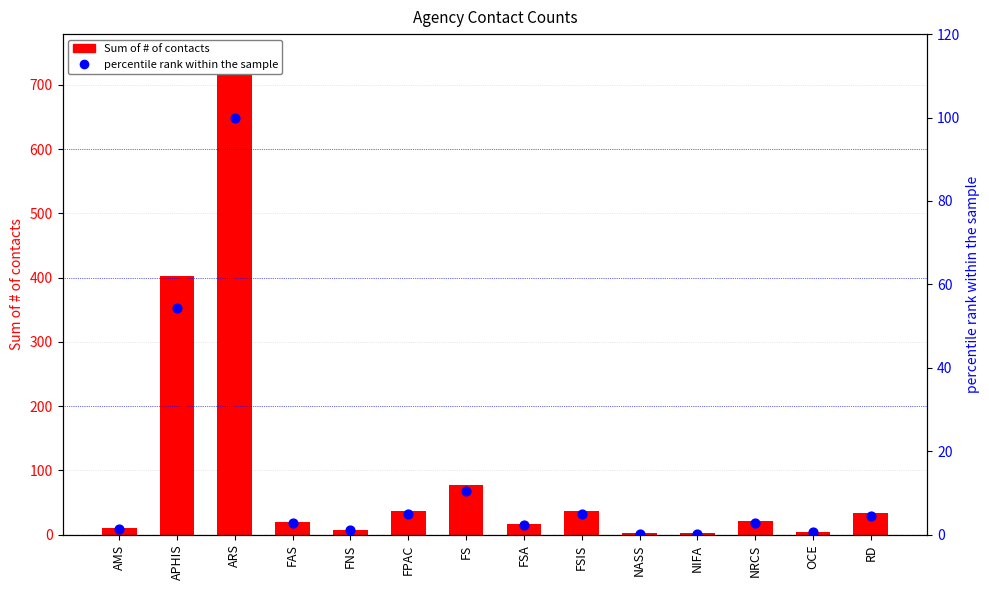

Which series has the largest Y range (max minus min)?

Sum of # of contacts